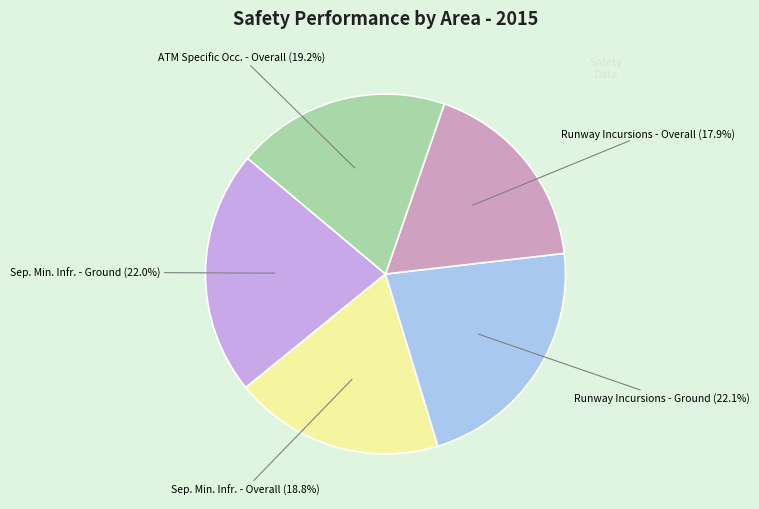

Is there a majority slice in this chart?

No